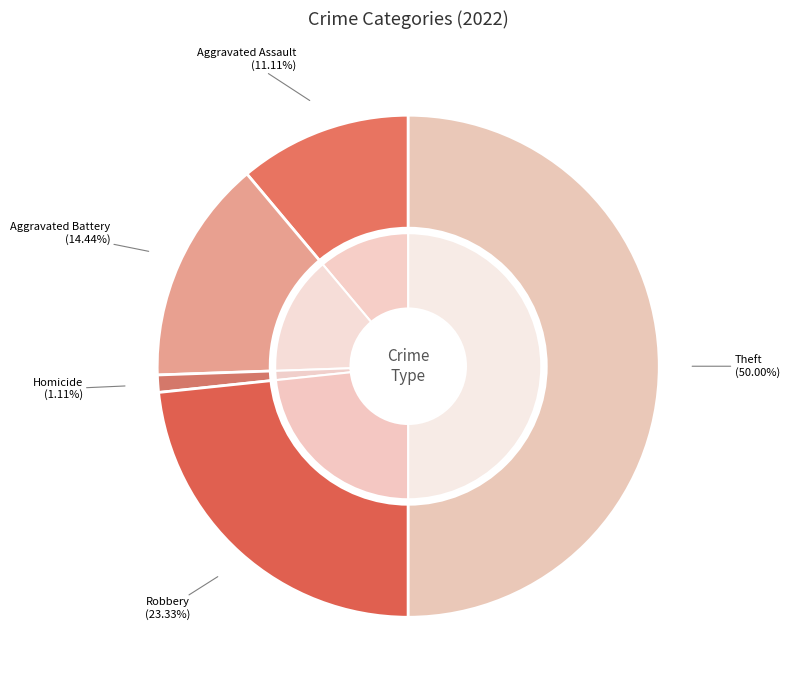

To the nearest percent, what is the combined percentage of Homicide and Robbery?

24%